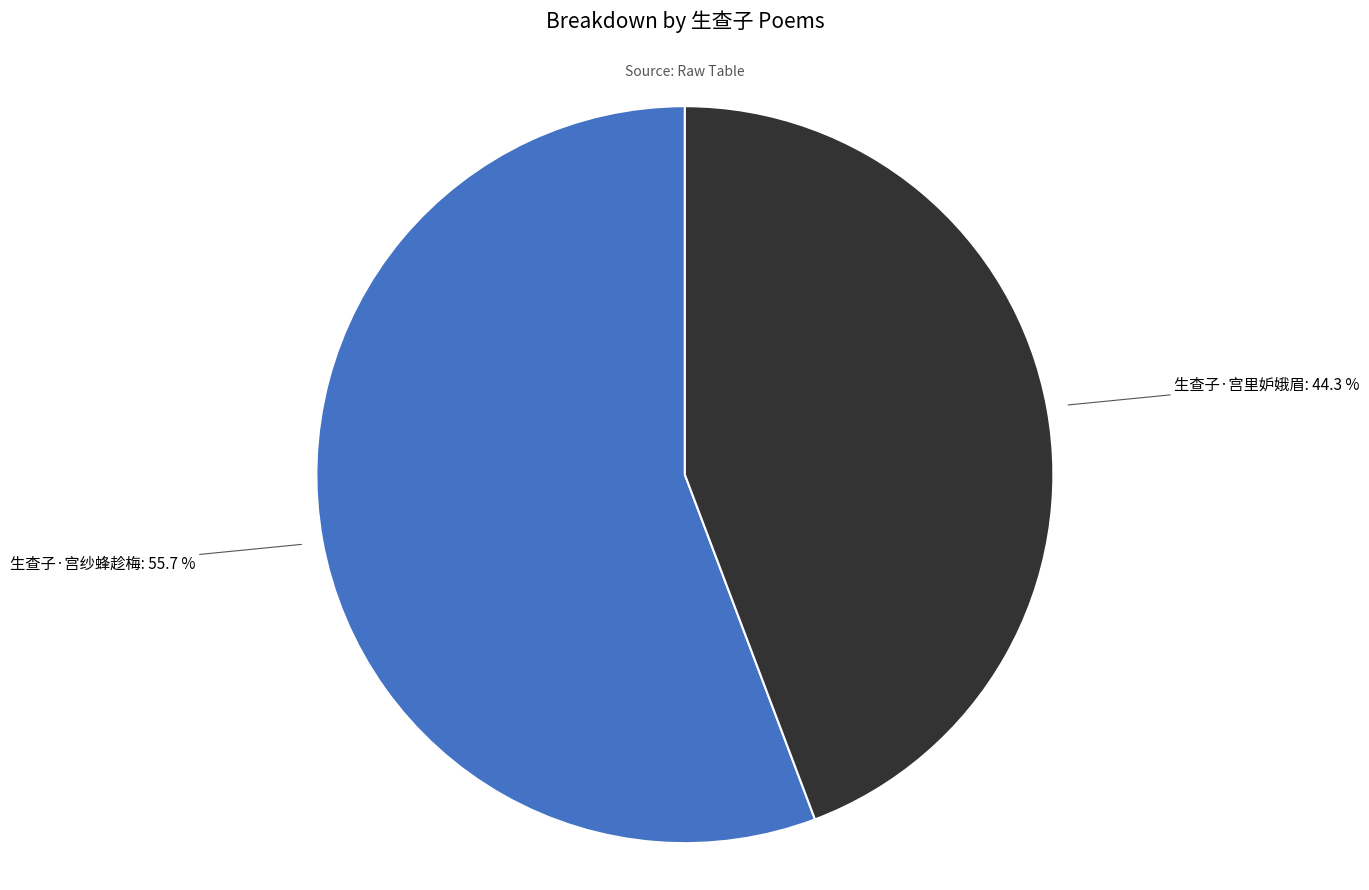

Is there any slice that represents more than half of the pie?

Yes